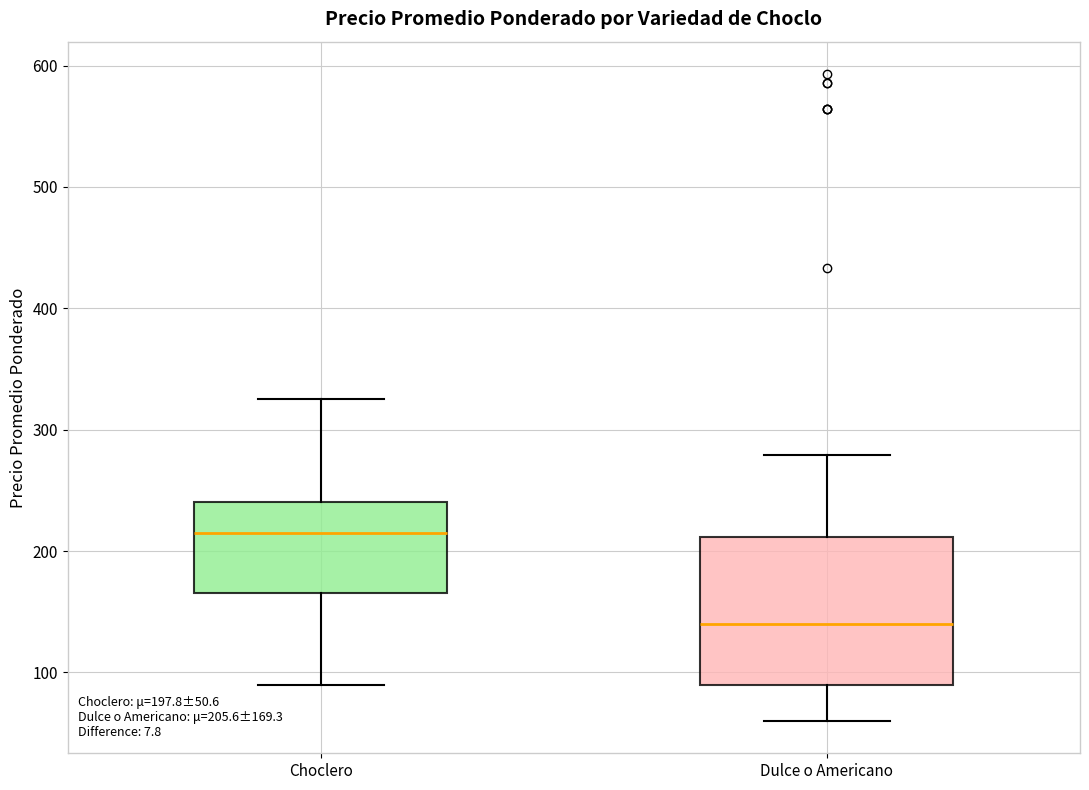

Which box has the highest median line?

Choclero